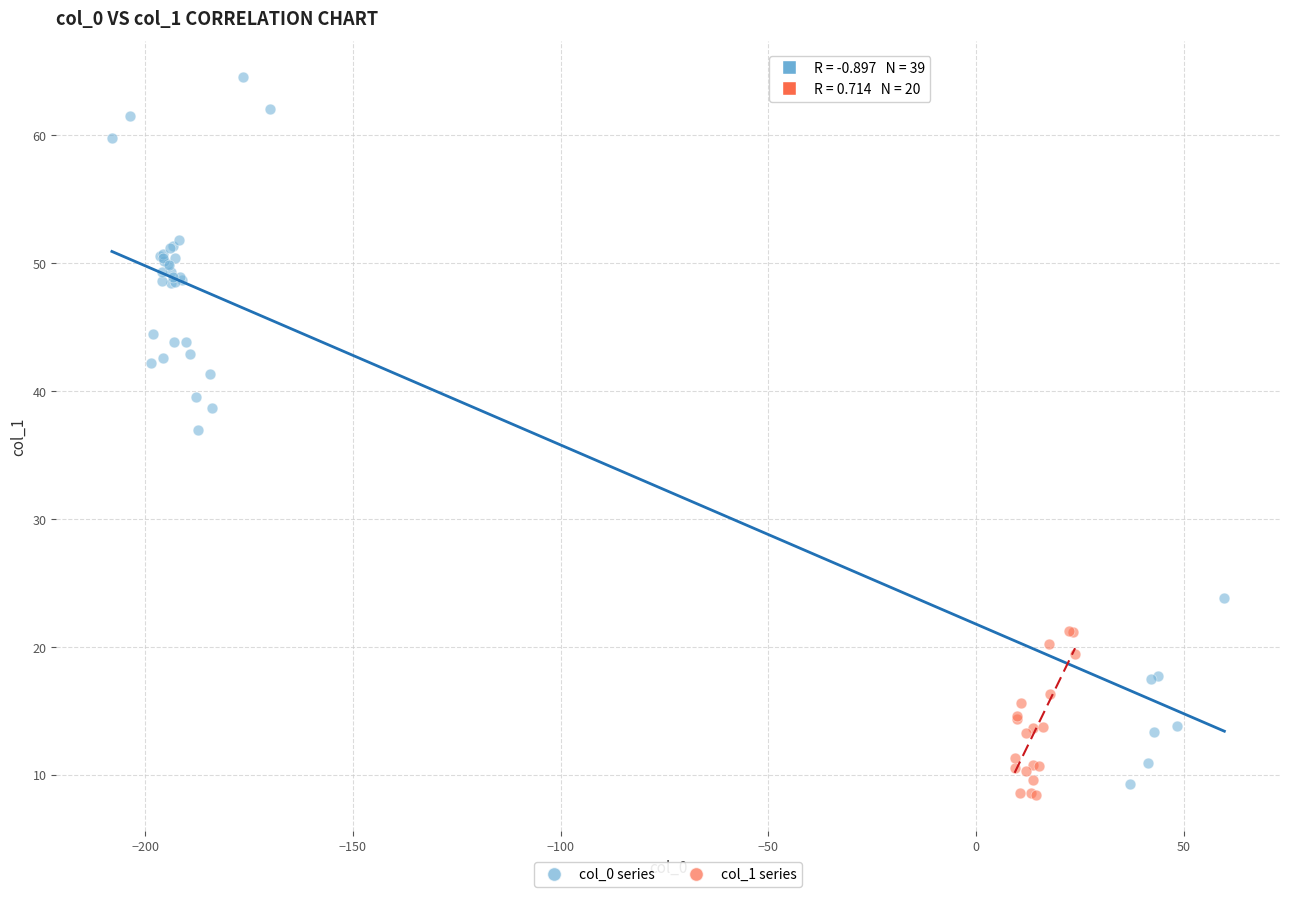

Which series has the widest spread of Y values?

col_0 series